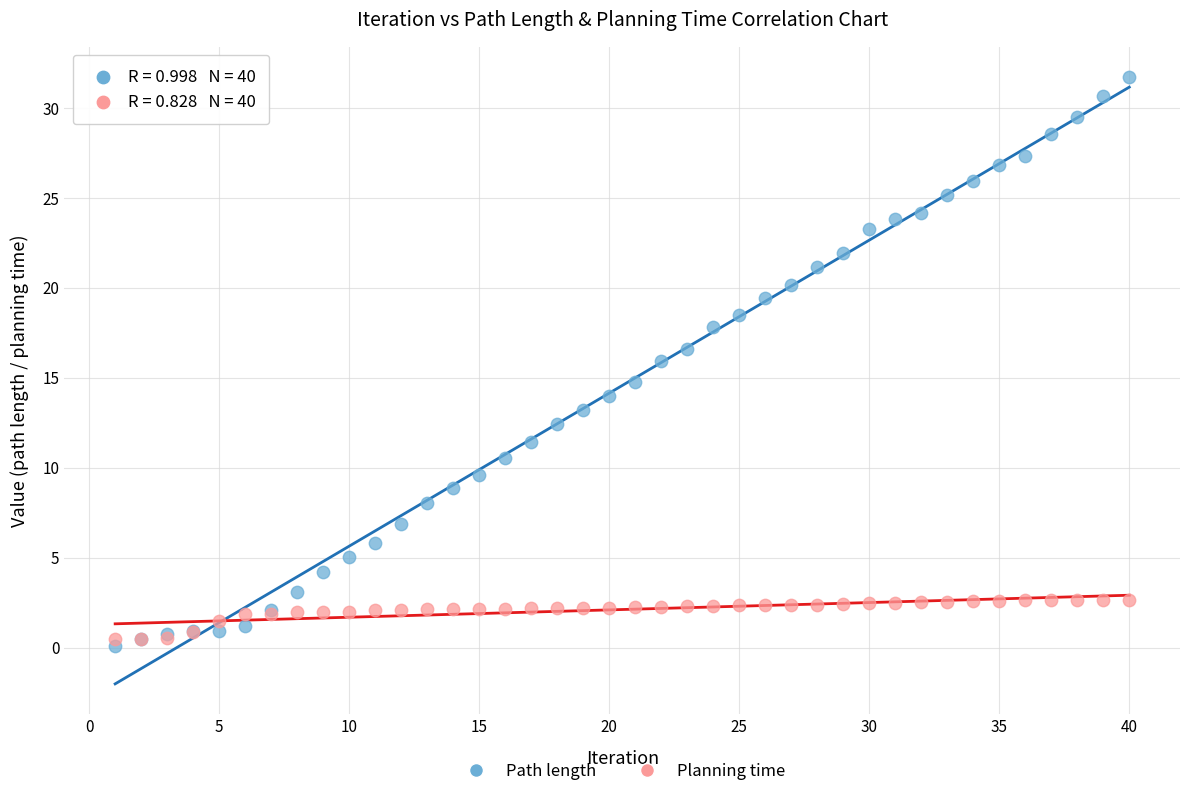

Which series has the widest spread of Y values?

Path length